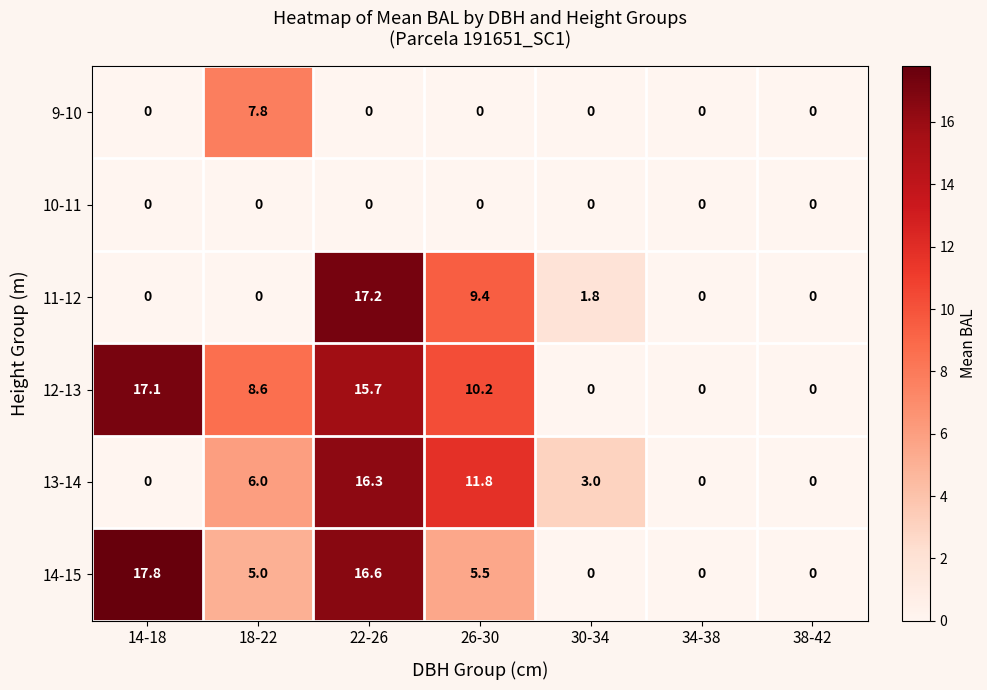

How many values in the 12-13 series are below 8?

3